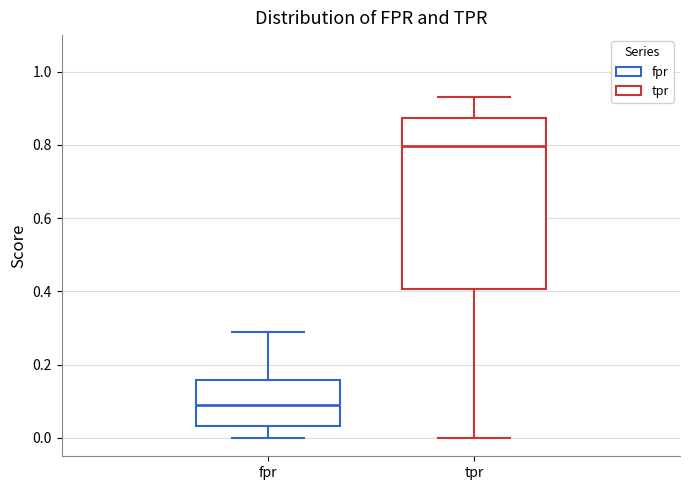

Which box has the lowest median line?

fpr